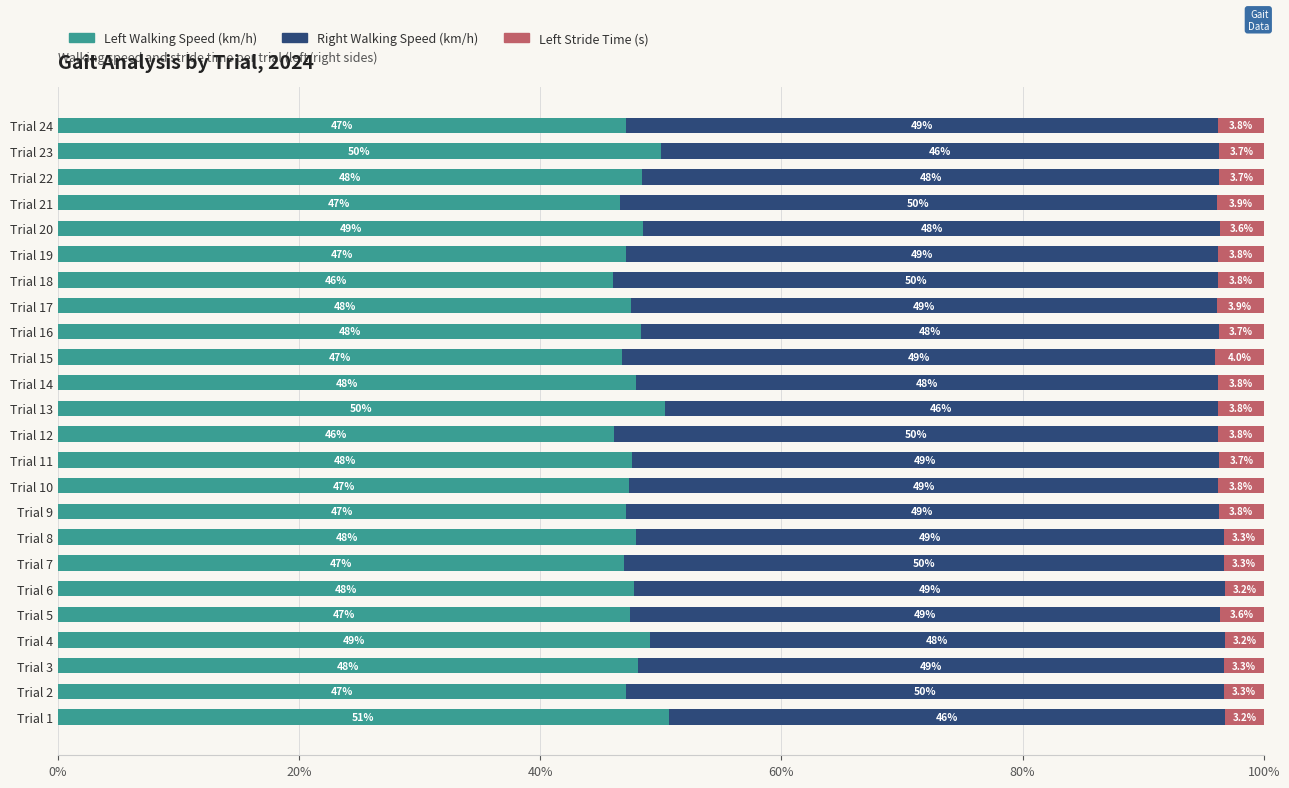

What is the total value across all series at Trial 3?

100.0